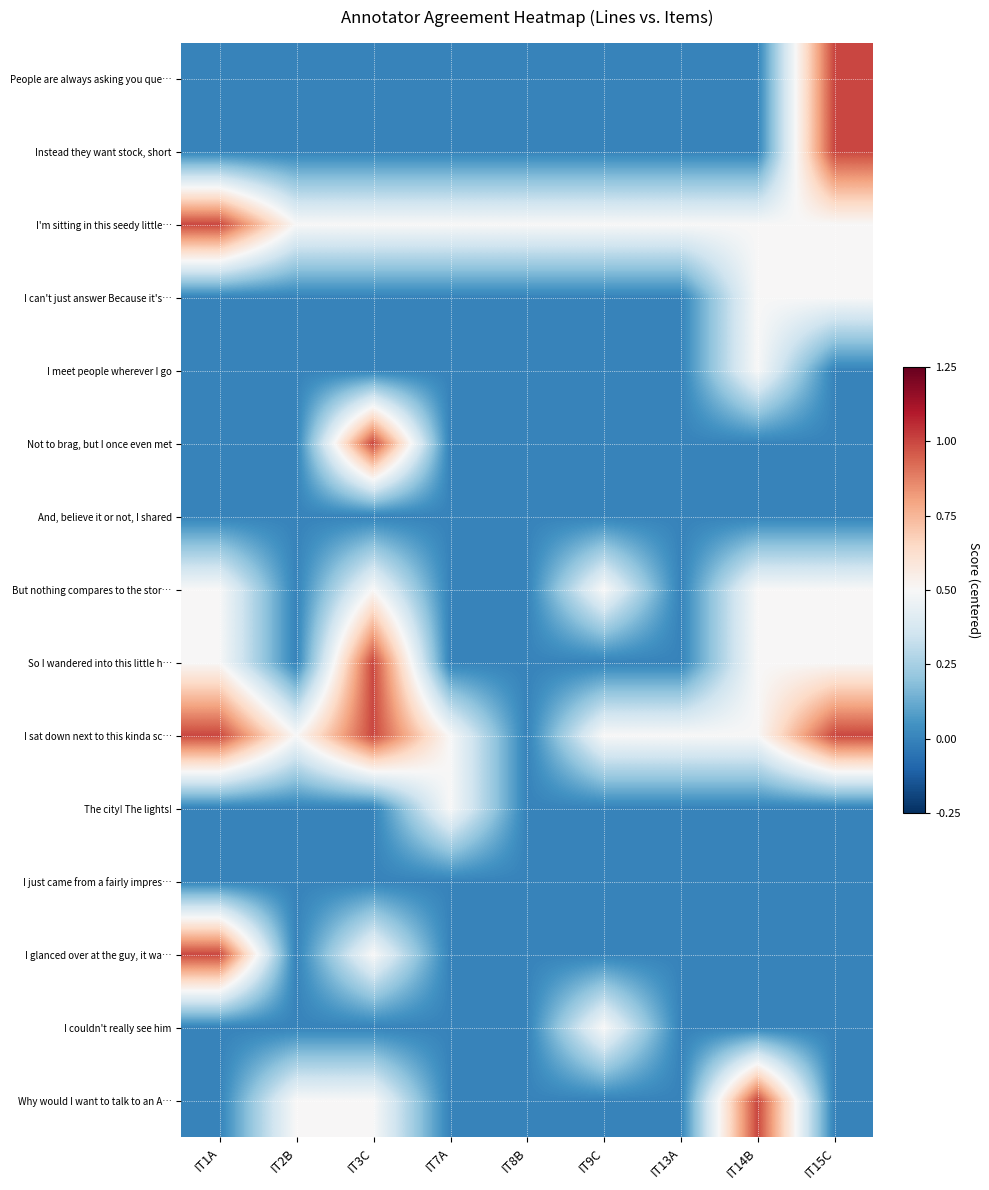

Reading left to right, extract all data points from this chart.

People are always asking you que…: IT1A=-0.5	IT2B=-0.5	IT3C=-0.5	IT7A=-0.5	IT8B=-0.5	IT9C=-0.5	IT13A=-0.5	IT14B=-0.5	IT15C=0.5
Instead they want stock, short: IT1A=-0.5	IT2B=-0.5	IT3C=-0.5	IT7A=-0.5	IT8B=-0.5	IT9C=-0.5	IT13A=-0.5	IT14B=-0.5	IT15C=0.5
I'm sitting in this seedy little…: IT1A=0.5	IT2B=0.0	IT3C=0.0	IT7A=0.0	IT8B=0.0	IT9C=0.0	IT13A=0.0	IT14B=0.0	IT15C=0.0
I can't just answer Because it's…: IT1A=-0.5	IT2B=-0.5	IT3C=-0.5	IT7A=-0.5	IT8B=-0.5	IT9C=-0.5	IT13A=-0.5	IT14B=0.0	IT15C=0.0
I meet people wherever I go: IT1A=-0.5	IT2B=-0.5	IT3C=-0.5	IT7A=-0.5	IT8B=-0.5	IT9C=-0.5	IT13A=-0.5	IT14B=0.0	IT15C=-0.5
Not to brag, but I once even met: IT1A=-0.5	IT2B=-0.5	IT3C=0.5	IT7A=-0.5	IT8B=-0.5	IT9C=-0.5	IT13A=-0.5	IT14B=-0.5	IT15C=-0.5
And, believe it or not, I shared: IT1A=-0.5	IT2B=-0.5	IT3C=-0.5	IT7A=-0.5	IT8B=-0.5	IT9C=-0.5	IT13A=-0.5	IT14B=-0.5	IT15C=-0.5
But nothing compares to the stor…: IT1A=0.0	IT2B=-0.5	IT3C=0.0	IT7A=-0.5	IT8B=-0.5	IT9C=0.0	IT13A=-0.5	IT14B=0.0	IT15C=0.0
So I wandered into this little h…: IT1A=0.0	IT2B=-0.5	IT3C=0.5	IT7A=-0.5	IT8B=-0.5	IT9C=-0.5	IT13A=-0.5	IT14B=0.0	IT15C=0.0
I sat down next to this kinda sc…: IT1A=0.5	IT2B=0.0	IT3C=0.5	IT7A=0.0	IT8B=-0.5	IT9C=0.0	IT13A=0.0	IT14B=0.0	IT15C=0.5
The city! The lights!: IT1A=-0.5	IT2B=-0.5	IT3C=-0.5	IT7A=0.0	IT8B=-0.5	IT9C=-0.5	IT13A=-0.5	IT14B=-0.5	IT15C=-0.5
I just came from a fairly impres…: IT1A=-0.5	IT2B=-0.5	IT3C=-0.5	IT7A=-0.5	IT8B=-0.5	IT9C=-0.5	IT13A=-0.5	IT14B=-0.5	IT15C=-0.5
I glanced over at the guy, it wa…: IT1A=0.5	IT2B=-0.5	IT3C=0.0	IT7A=-0.5	IT8B=-0.5	IT9C=-0.5	IT13A=-0.5	IT14B=-0.5	IT15C=-0.5
I couldn't really see him: IT1A=-0.5	IT2B=-0.5	IT3C=-0.5	IT7A=-0.5	IT8B=-0.5	IT9C=0.0	IT13A=-0.5	IT14B=-0.5	IT15C=-0.5
Why would I want to talk to an A…: IT1A=-0.5	IT2B=0.0	IT3C=0.0	IT7A=-0.5	IT8B=-0.5	IT9C=-0.5	IT13A=-0.5	IT14B=0.5	IT15C=-0.5